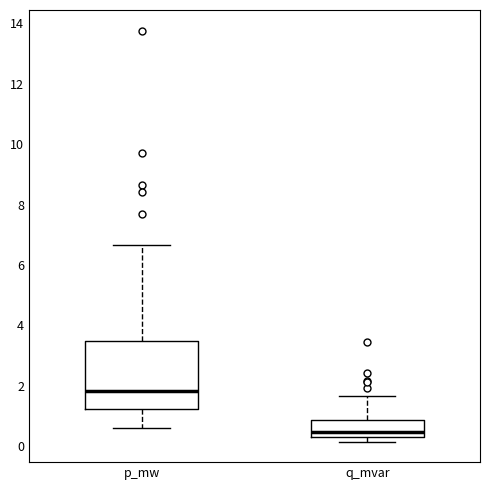

Reading left to right, read every box against the y-axis: the position of its median line, the range the box covers, and the ends of its whiskers. The values are not printed on the chart, so give them approximately, as read against the axis.

p_mw: median 1.8, box 1.2 to 3.4, whiskers 0.6 to 6.6
q_mvar: median 0.4 (just above the box's lower edge), box 0.4 to 0.8, whiskers 0.2 to 1.6